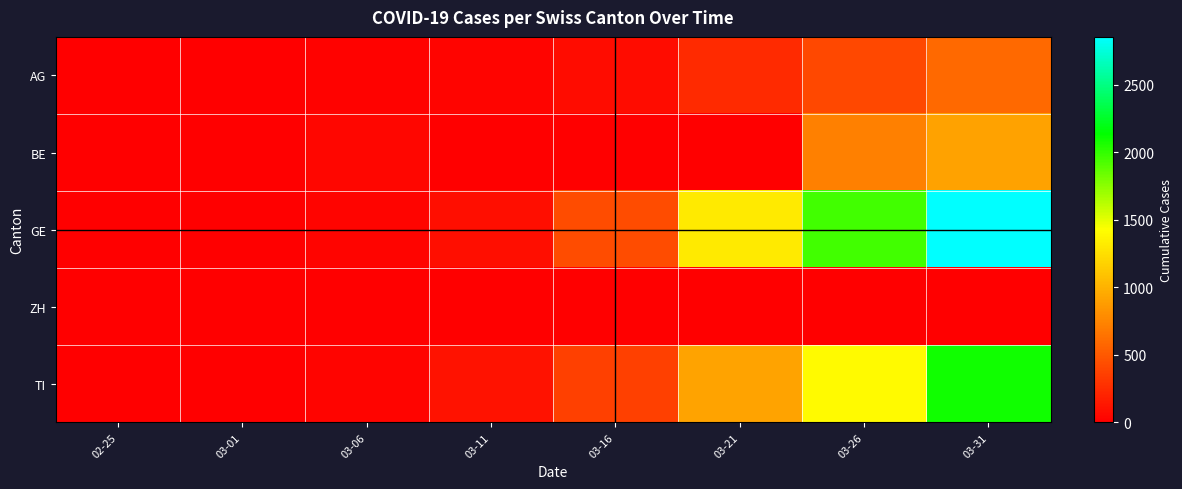

What is the greatest value displayed?

2855